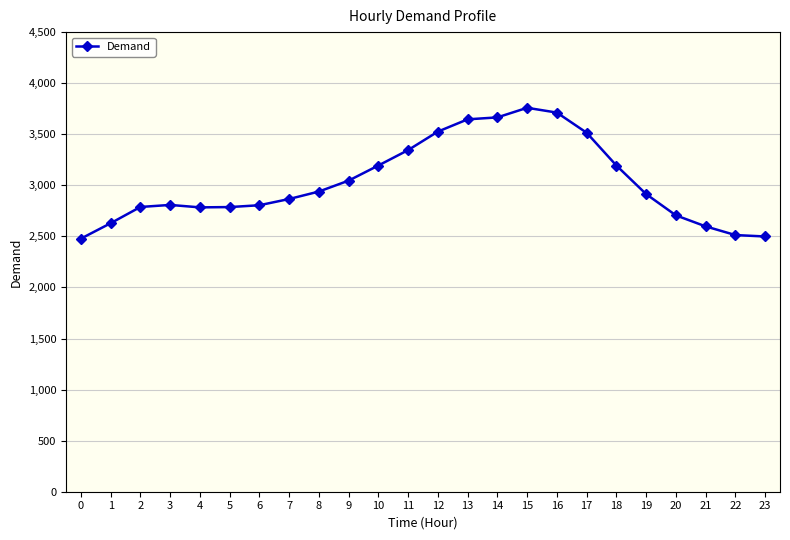

What is the minimum value shown in the chart?

2478